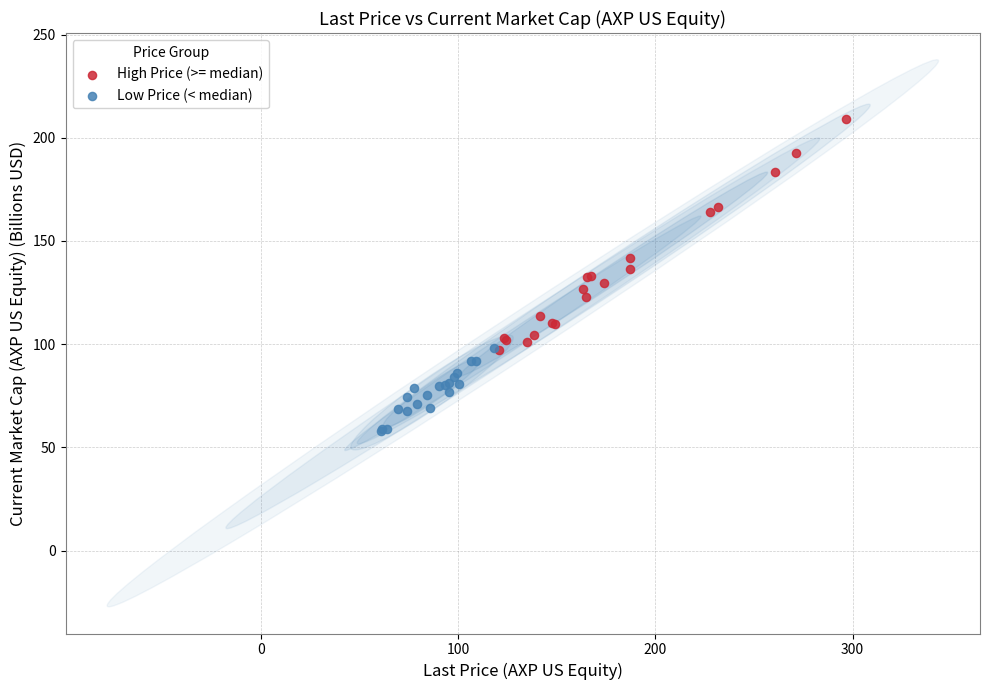

Which series has the largest Y range (max minus min)?

High Price (>= median)